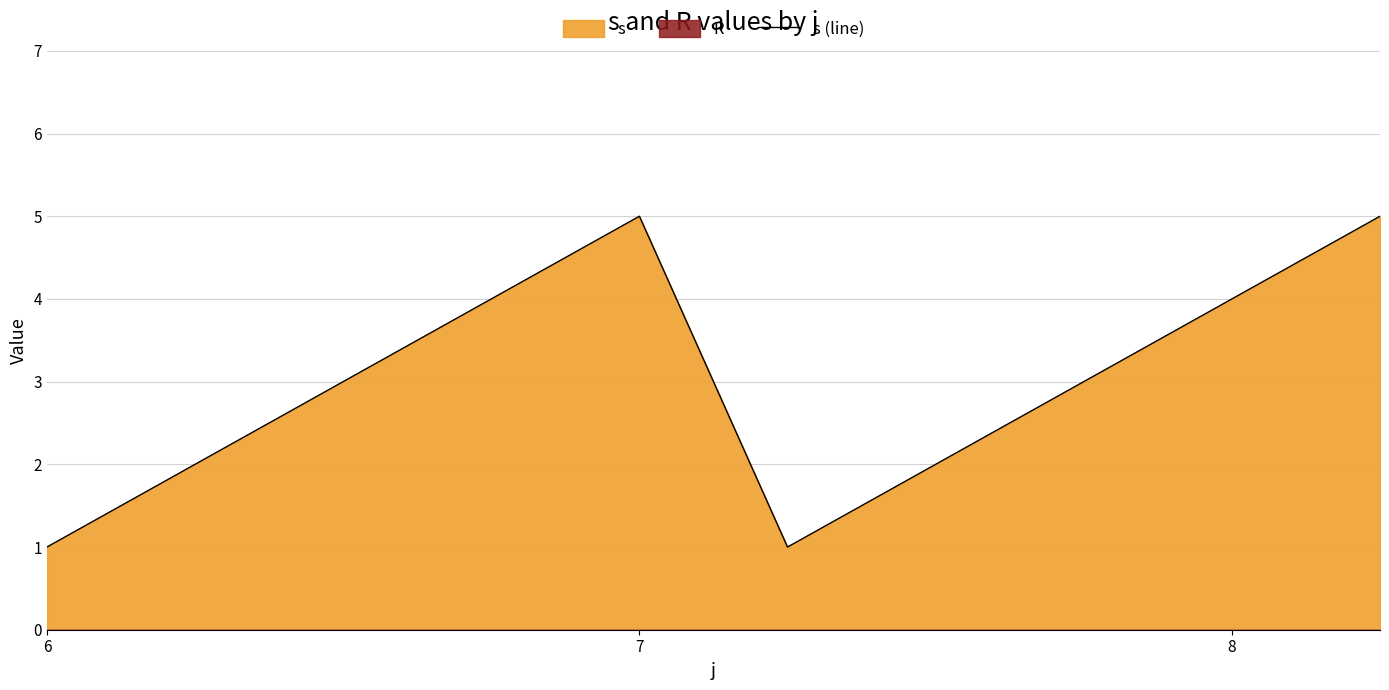

The value of s (line) at 7 is 5. True or false?

True